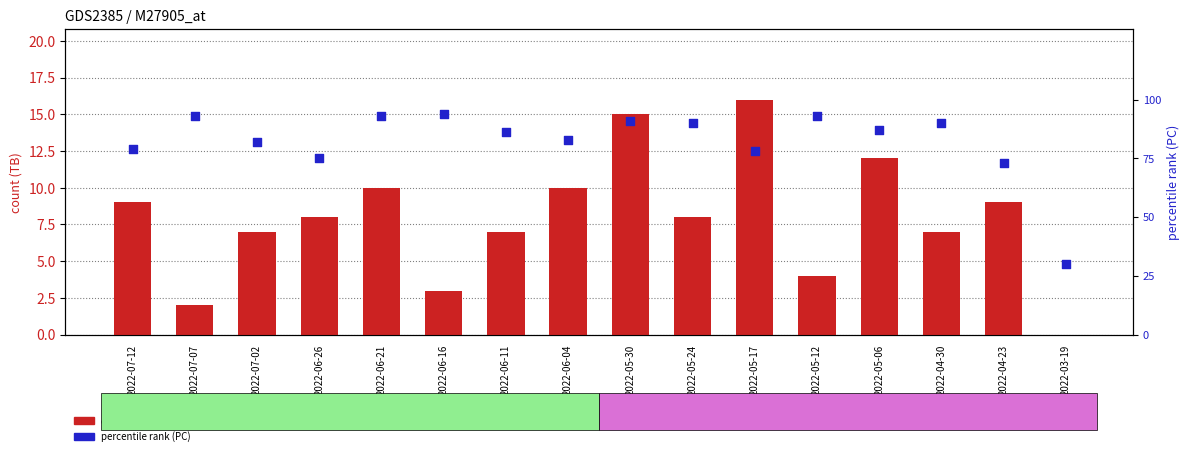

What are all the series names shown in the legend?

count (TB), percentile rank (PC)